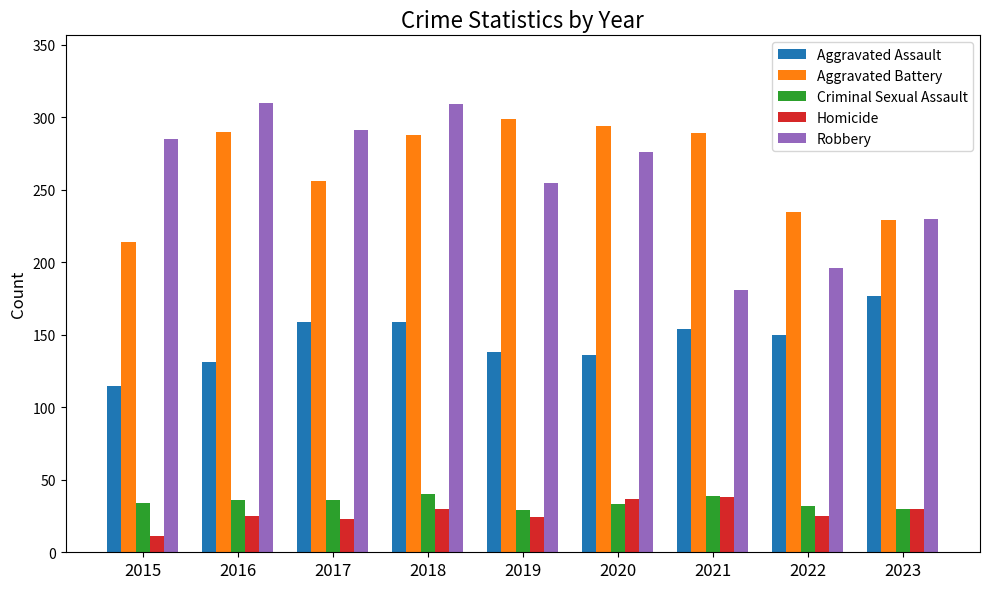

Which series changed the most between 2018 and 2022?

Robbery